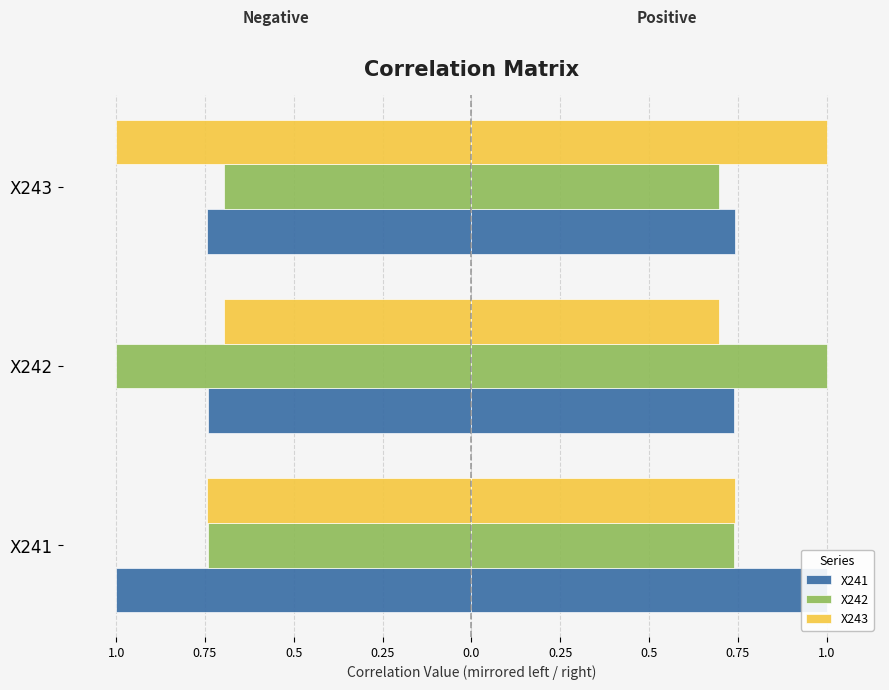

The X243 series shows -1.6 at X243. True or false?

False